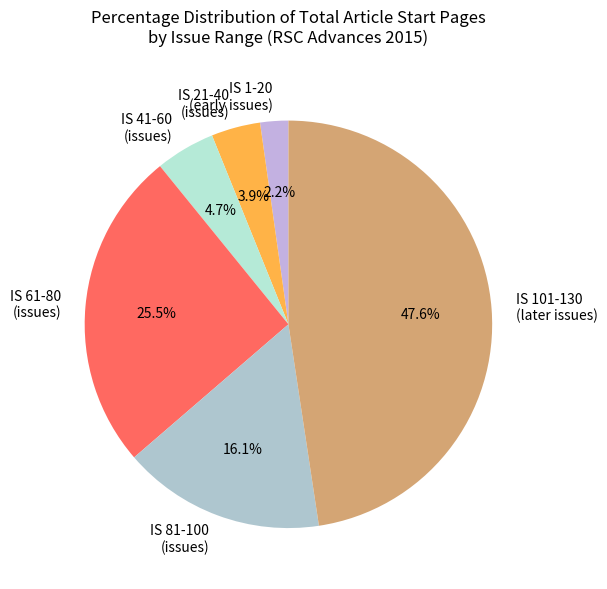

What is the largest slice in the pie chart?

IS 101-130 (later issues)